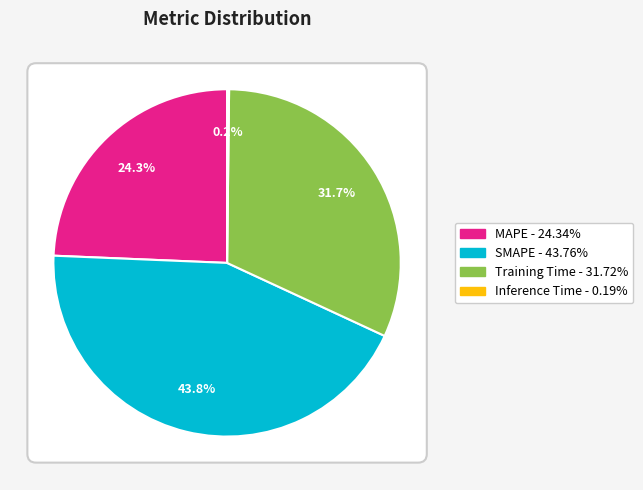

Which slice is the largest?

SMAPE